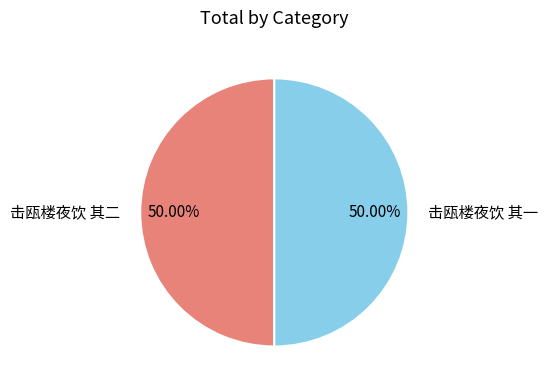

What percentage is the 击瓯楼夜饮 其二 slice, to the nearest percent?

50%